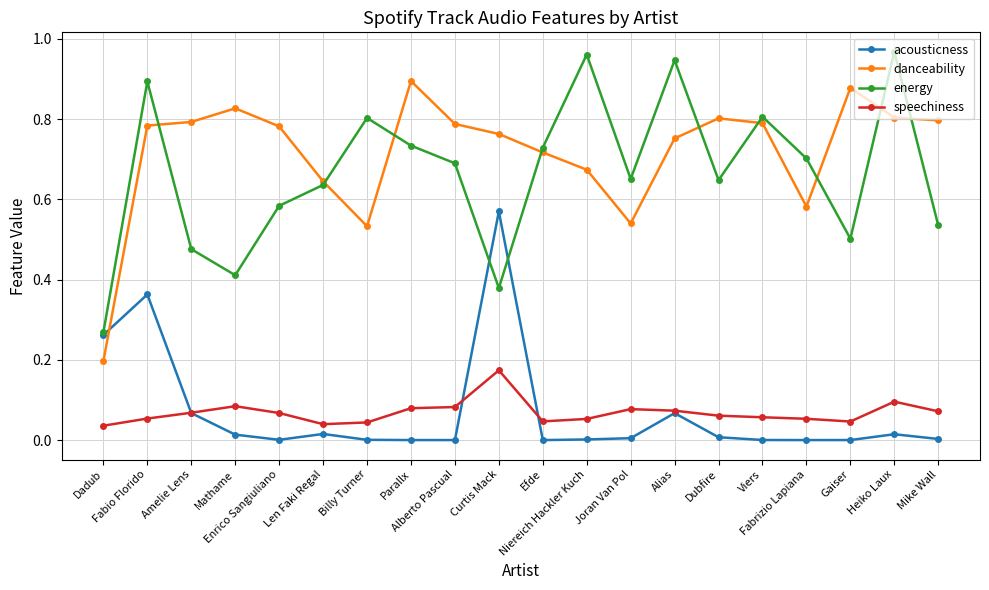

The value of danceability at Efde is 0.7. True or false?

True